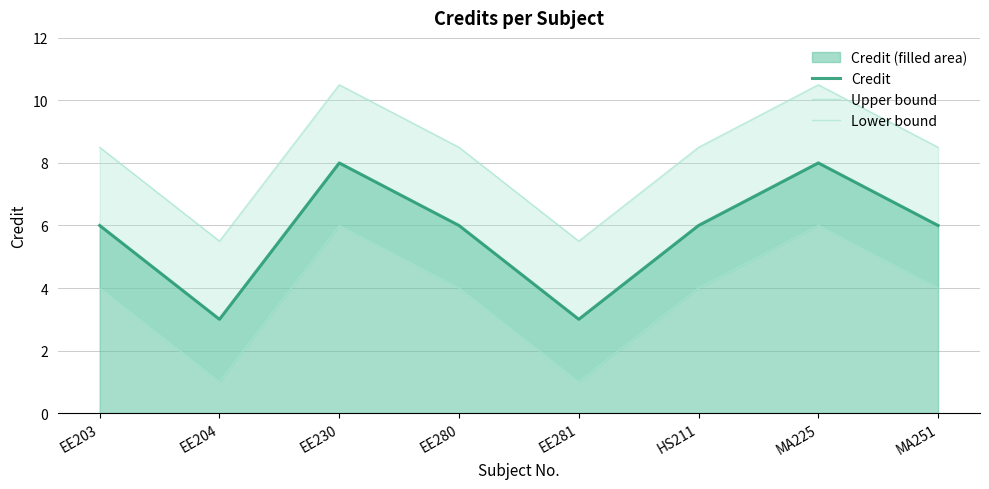

What is the total value across all series at EE203?

18.5